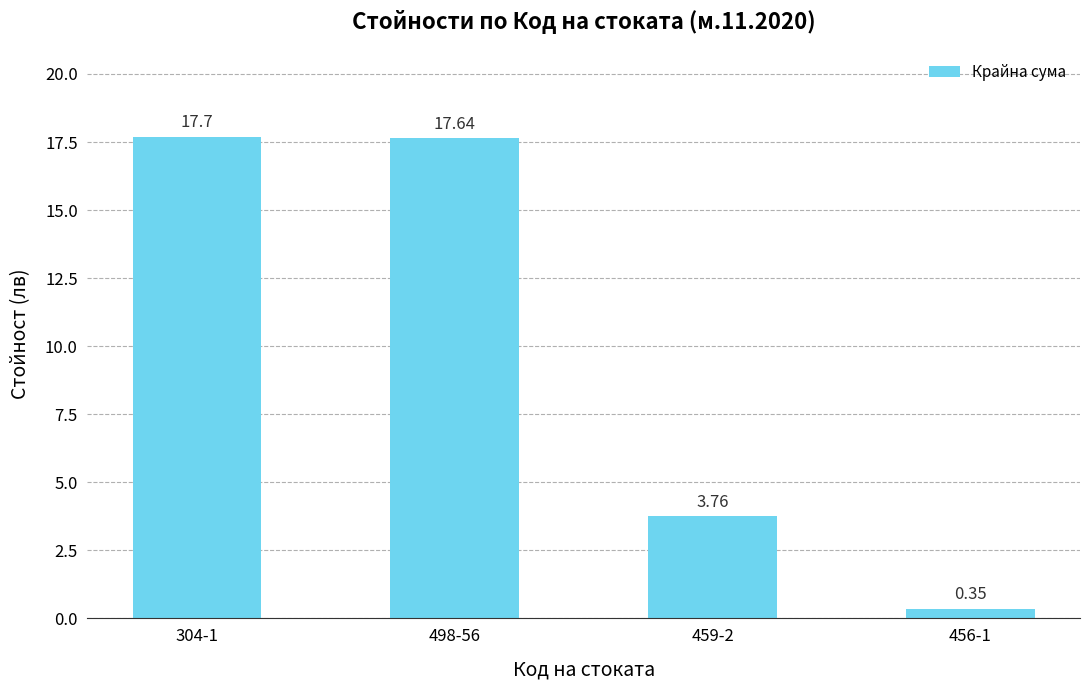

Rank the categories by value from lowest to highest.

456-1, 459-2, 498-56, 304-1